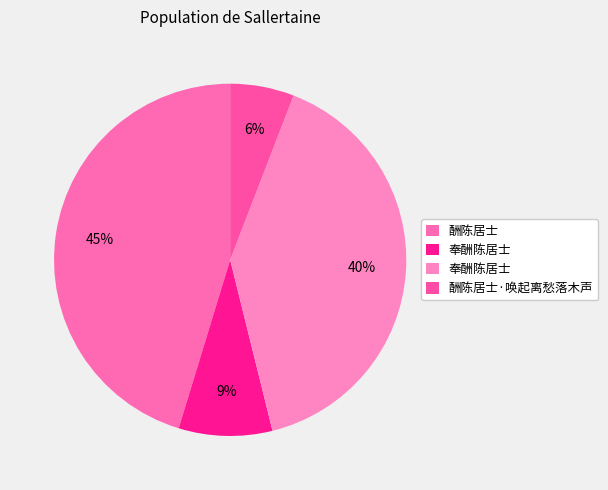

How many segments does this pie chart have?

4